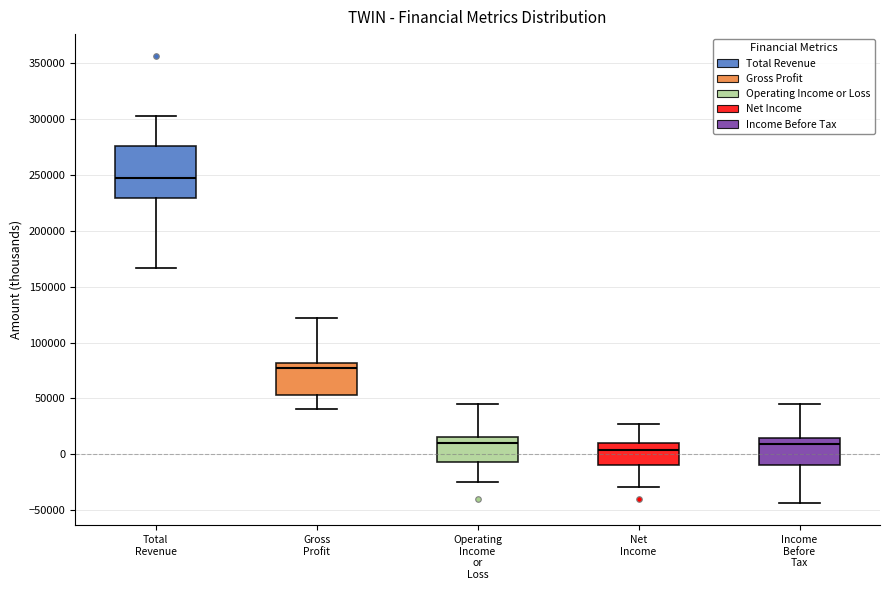

Which box is the tallest, from its lower edge to its upper edge?

Total Revenue